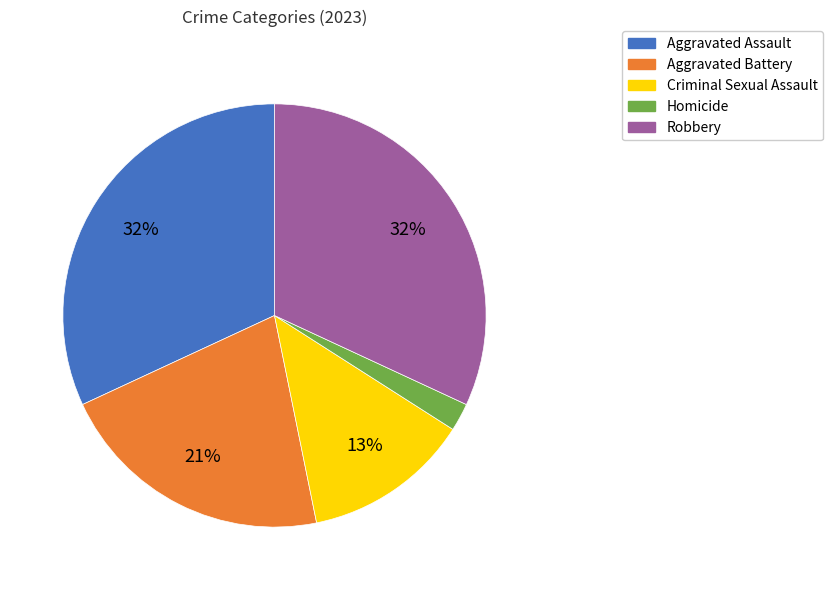

What is the ratio of the value at Criminal Sexual Assault to the value at Robbery?

0.4